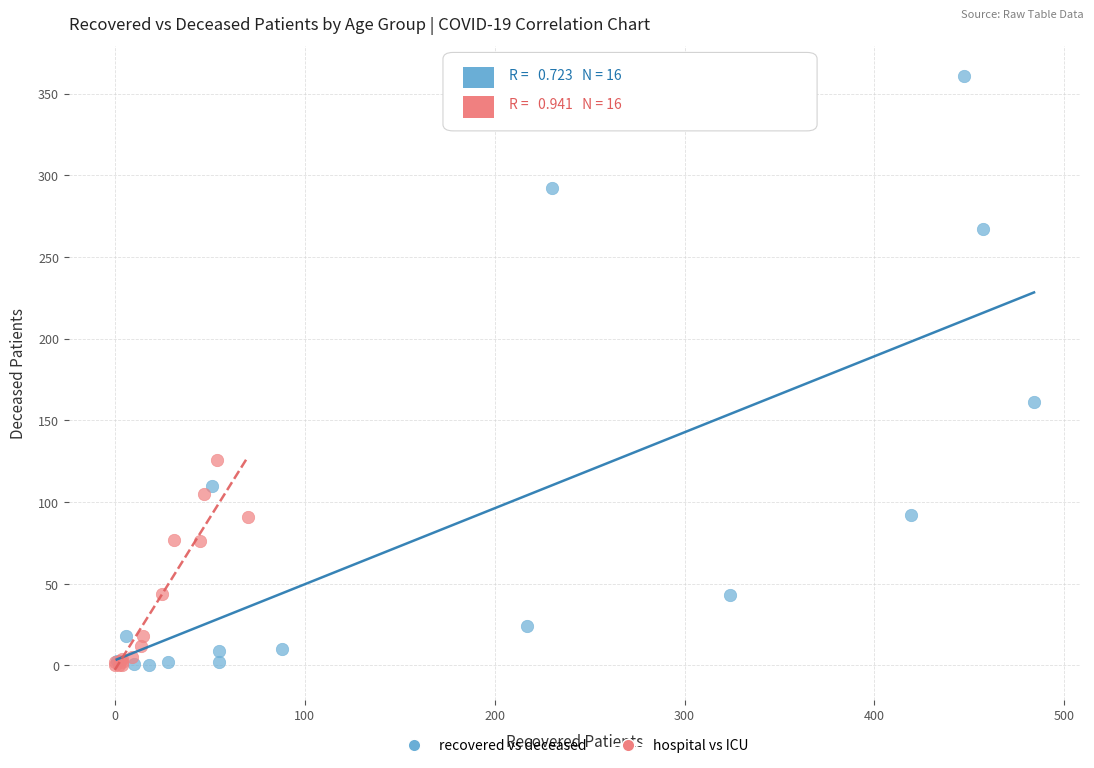

Which series reaches the maximum Y coordinate?

recovered vs deceased